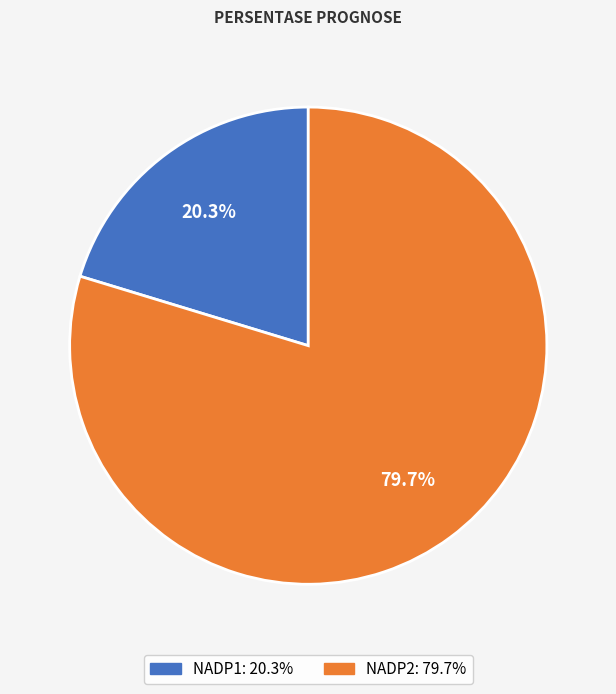

Rank the categories by value from highest to lowest.

NADP2, NADP1